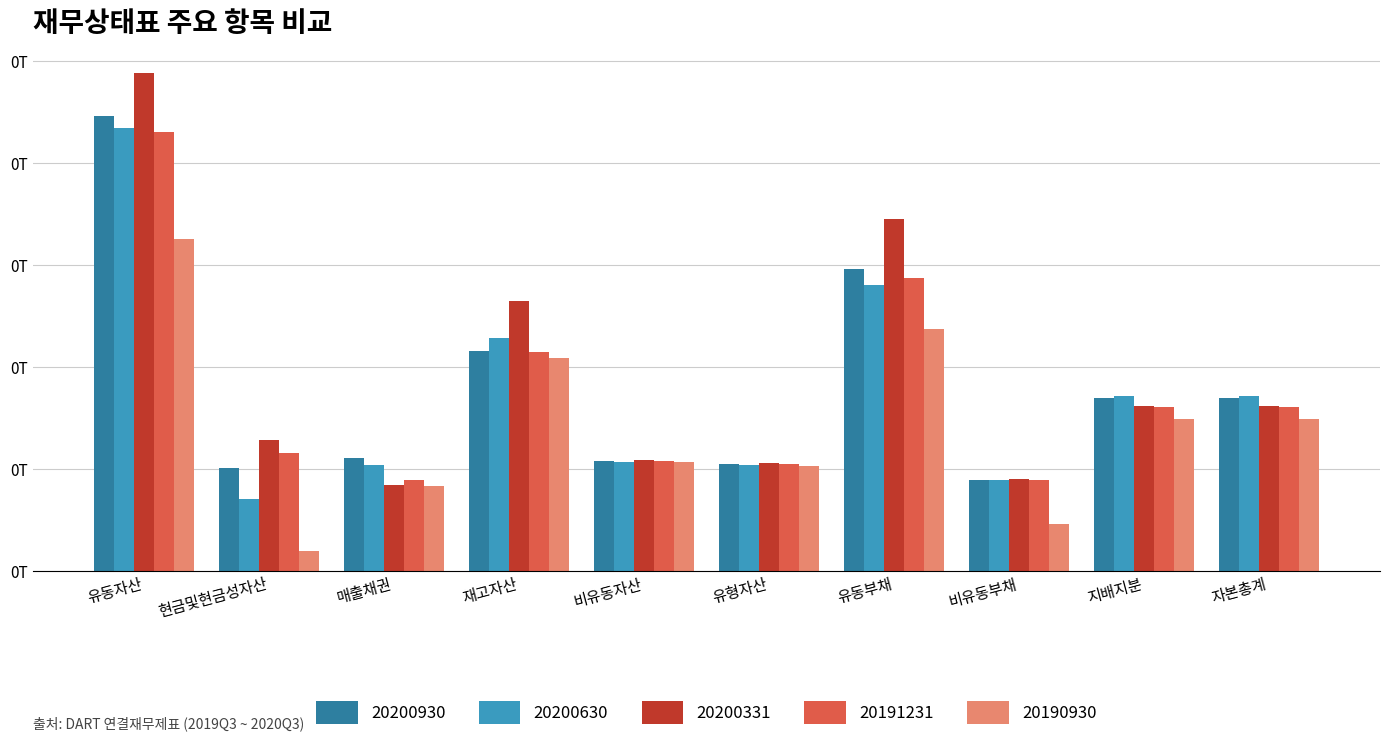

What is the label of the 3rd bar from the right?

비유동부채